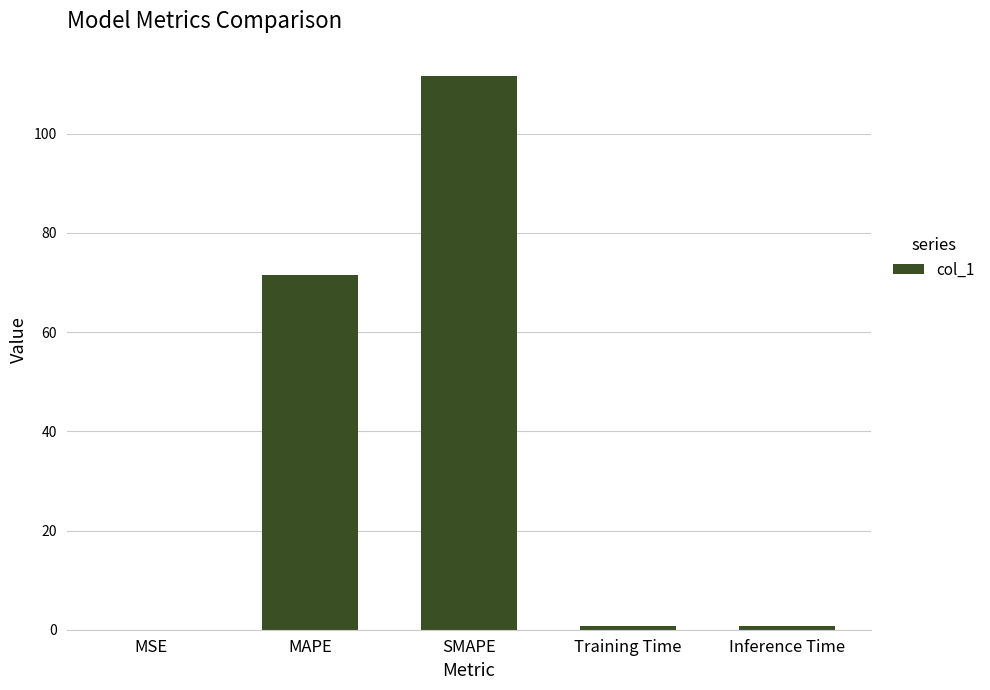

The chart shows a value of 0.0 at MSE. True or false?

True